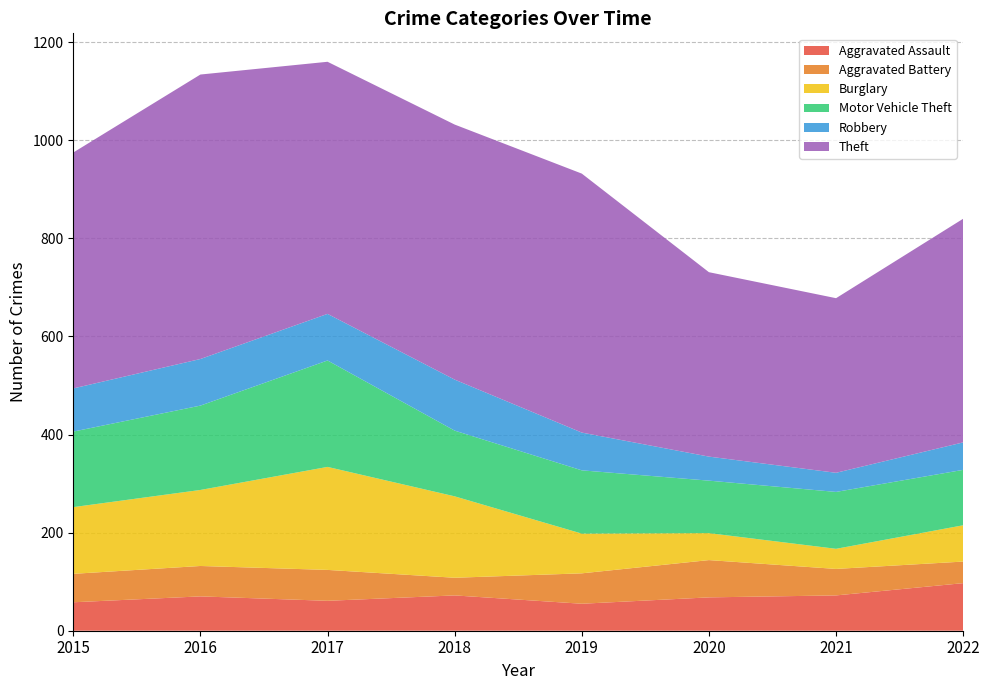

Reading left to right, list all the values displayed in this chart.

Aggravated Assault: 2015=58	2016=70	2017=61	2018=72	2019=55	2020=68	2021=72	2022=97
Aggravated Battery: 2015=58	2016=62	2017=63	2018=36	2019=62	2020=76	2021=54	2022=44
Burglary: 2015=136	2016=155	2017=210	2018=166	2019=81	2020=55	2021=41	2022=74
Motor Vehicle Theft: 2015=154	2016=172	2017=217	2018=134	2019=129	2020=107	2021=116	2022=113
Robbery: 2015=88	2016=95	2017=95	2018=104	2019=77	2020=49	2021=39	2022=56
Theft: 2015=481	2016=580	2017=514	2018=520	2019=528	2020=376	2021=356	2022=456